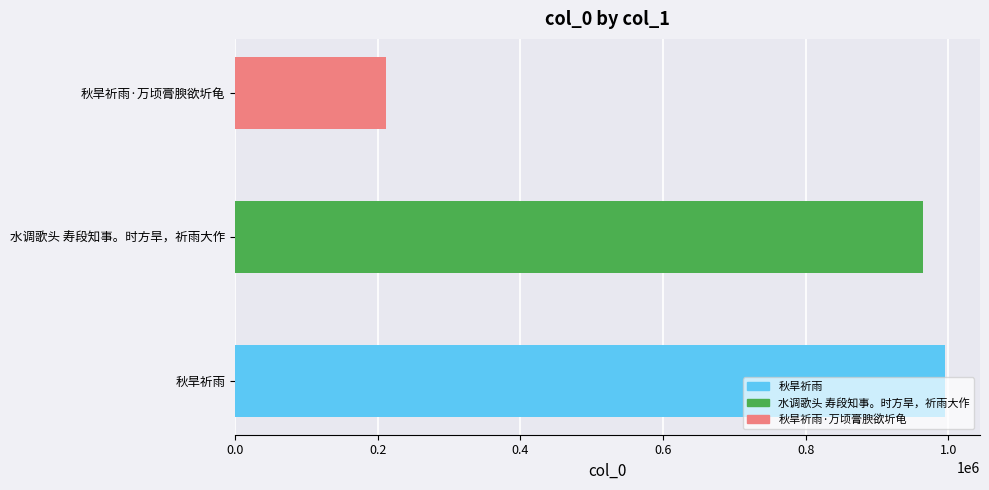

Reading left to right, list all the values displayed in this chart.

994782	964747	212322